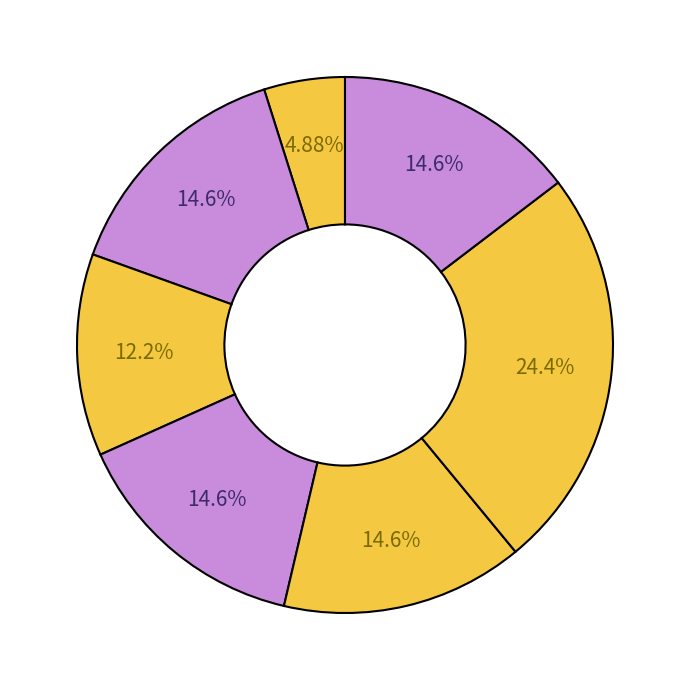

How many slices are in this pie chart?

7